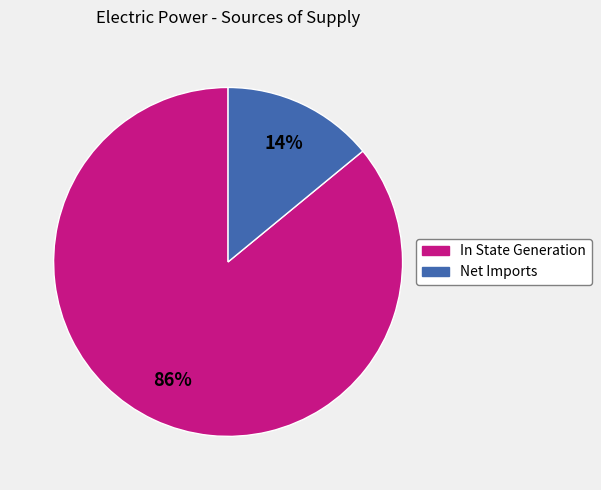

Is the sum of In State Generation and Net Imports greater than half?

Yes